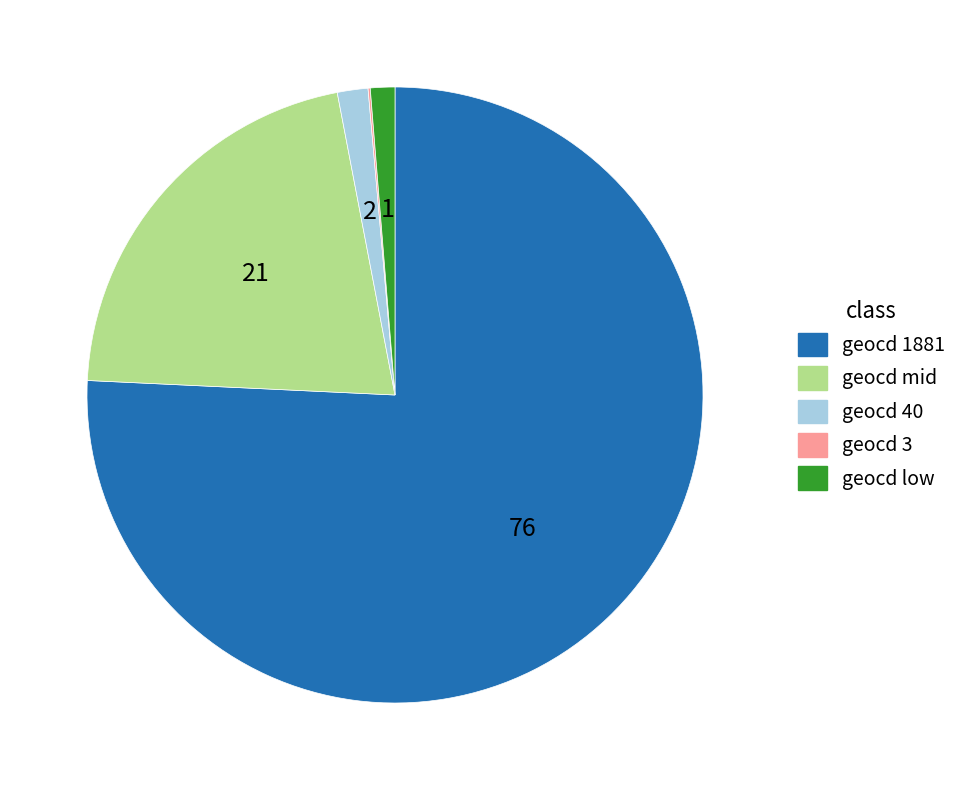

Does any single category account for the majority?

Yes